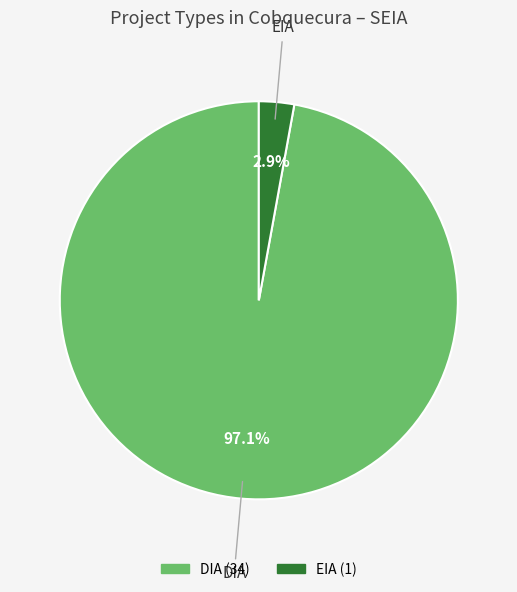

To the nearest percent, what is the combined percentage of EIA and DIA?

100%